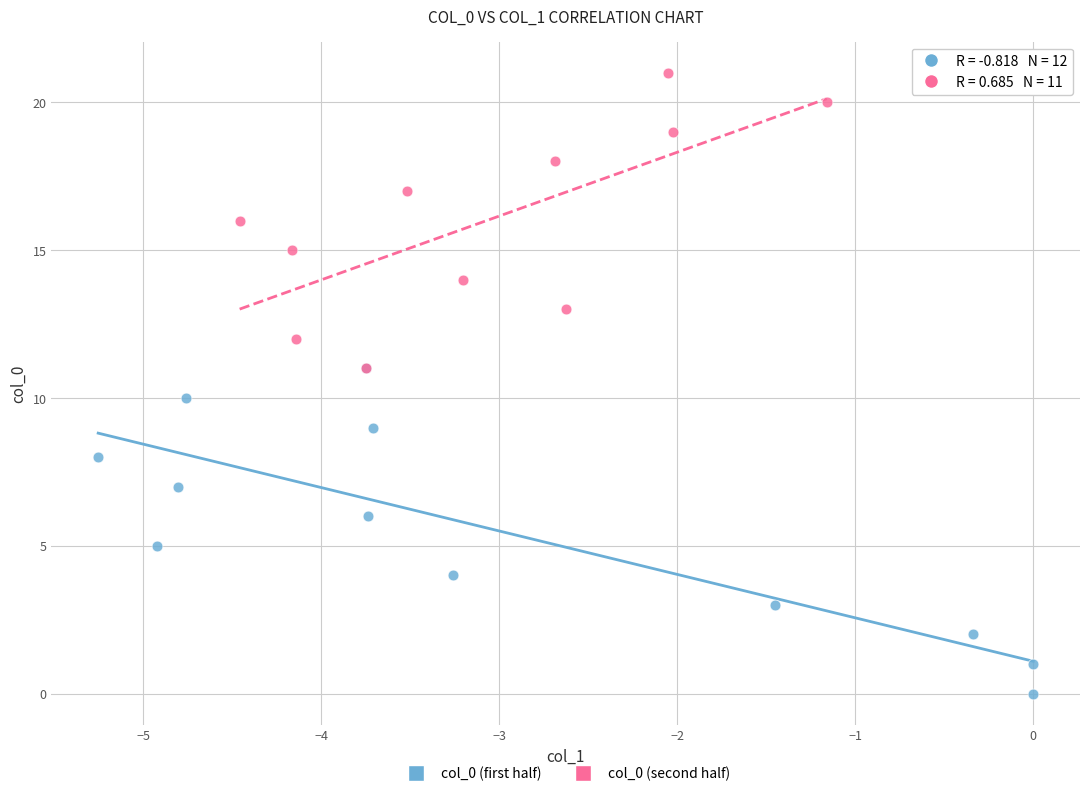

Which series has the widest spread of Y values?

col_0 (first half)